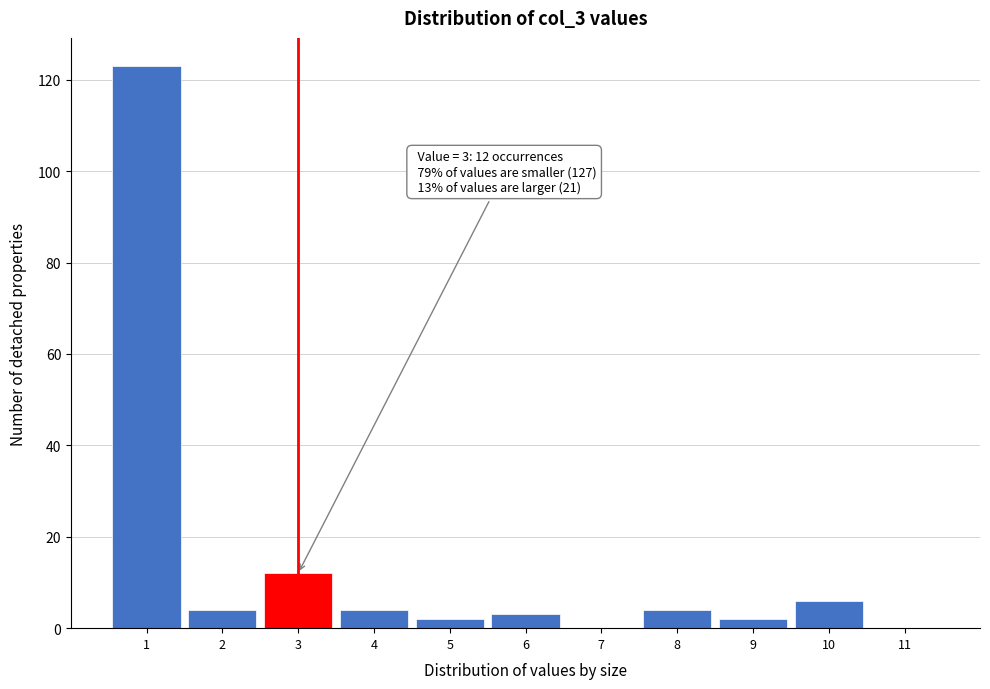

Over which range of the x-axis is the bar tallest?

0.5 to 1.5